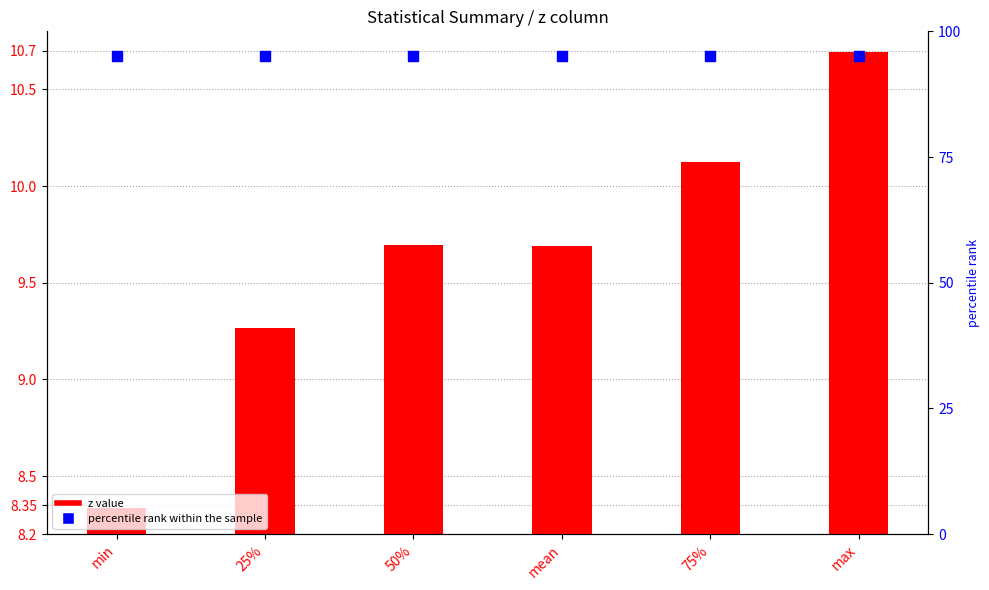

Which series has the largest total across all categories?

percentile rank within the sample